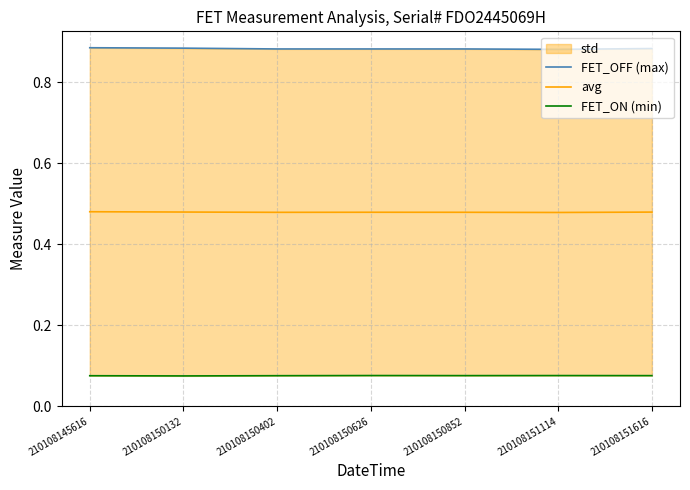

List the series in order of their overall mean, lowest first.

FET_ON (min), avg, FET_OFF (max)